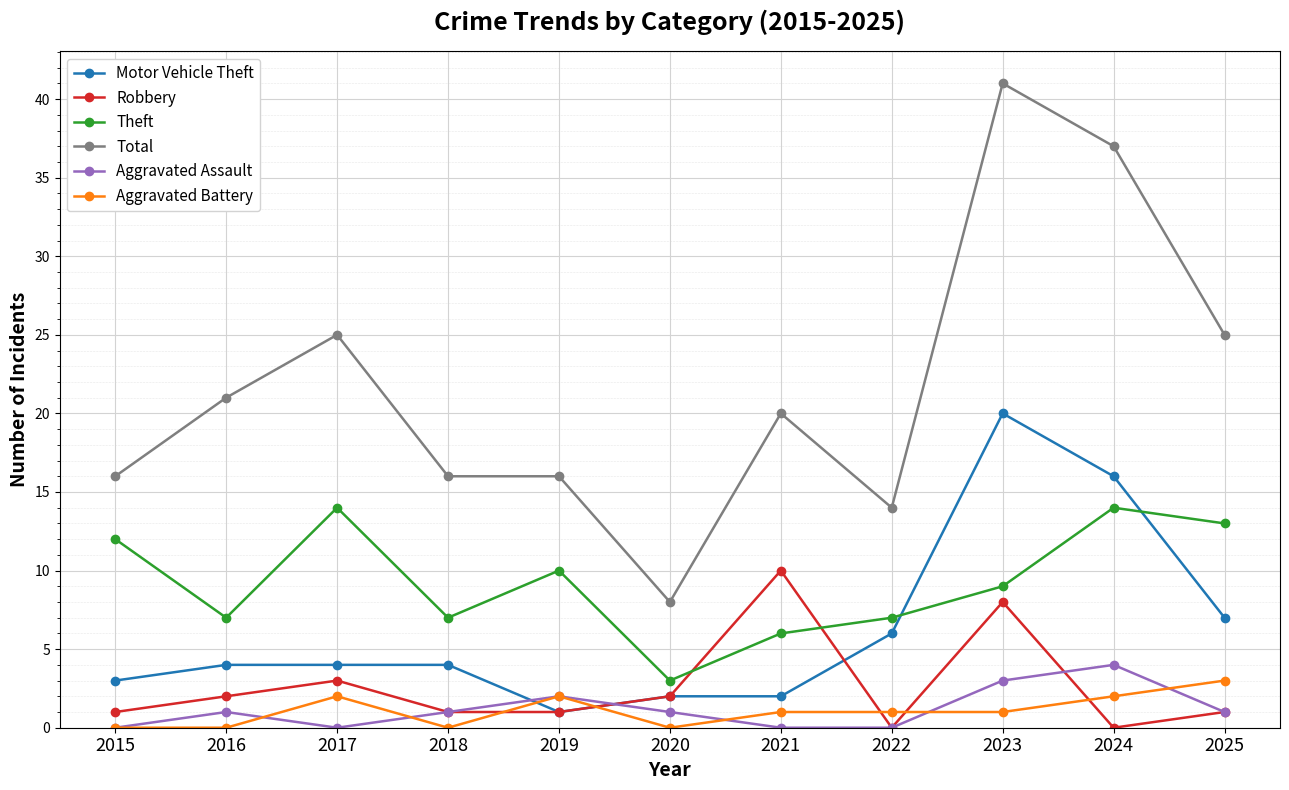

In Aggravated Assault, how many points are higher than both neighbors (excluding endpoints)?

3